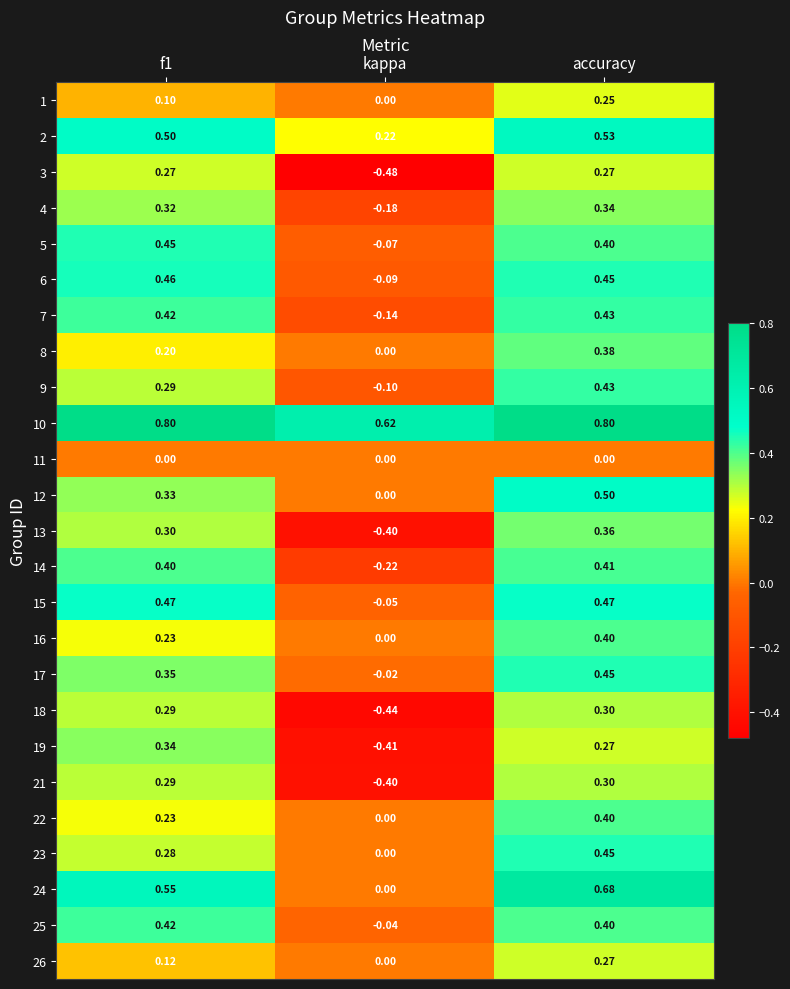

Is the value of 2 at accuracy greater than the value of 3 at kappa?

Yes